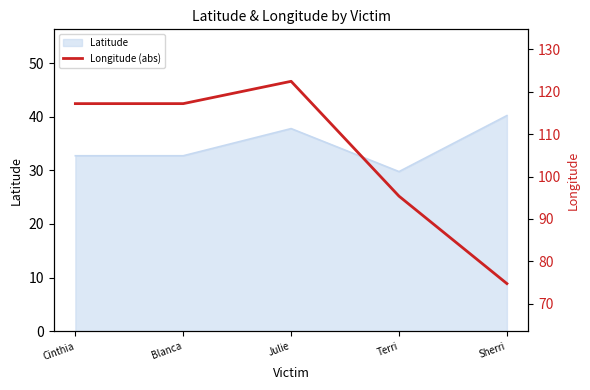

Reading right to left, transcribe all the data shown in this chart.

Sherri=74.8	Terri=95.4	Julie=122.4	Blanca=117.2	Cinthia=117.2